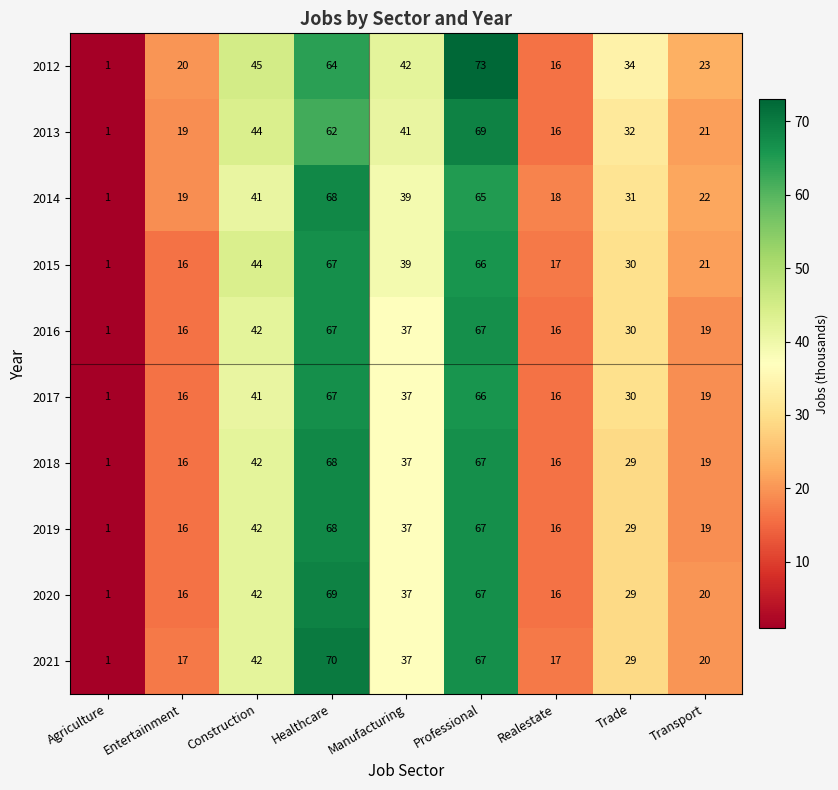

What is the difference between the 2012 values at Healthcare and Realestate?

48